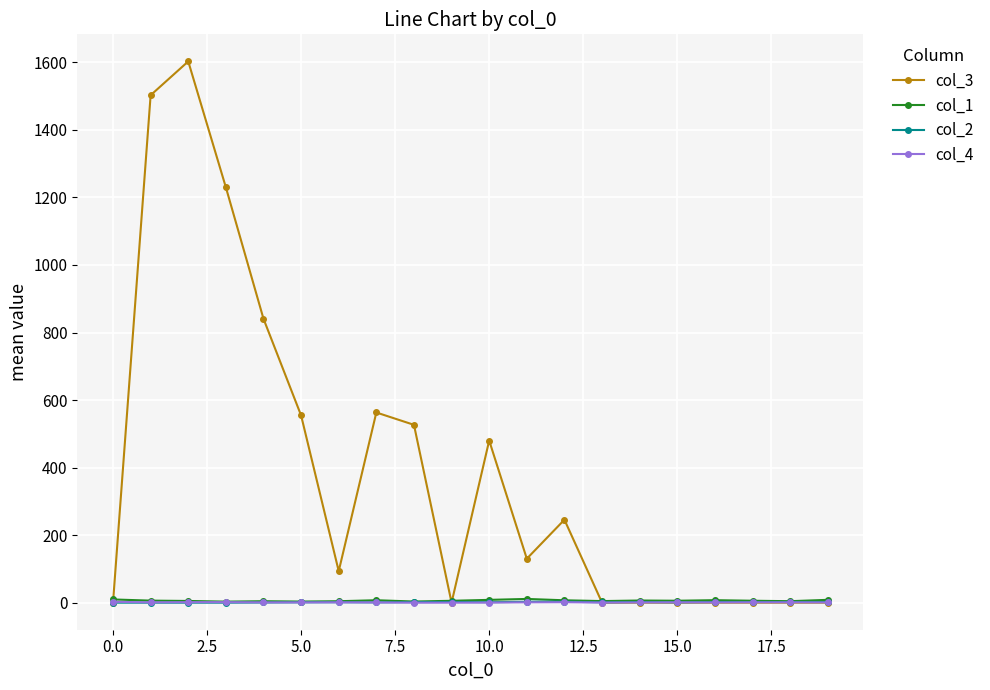

Which series has the largest range (max minus min)?

col_3